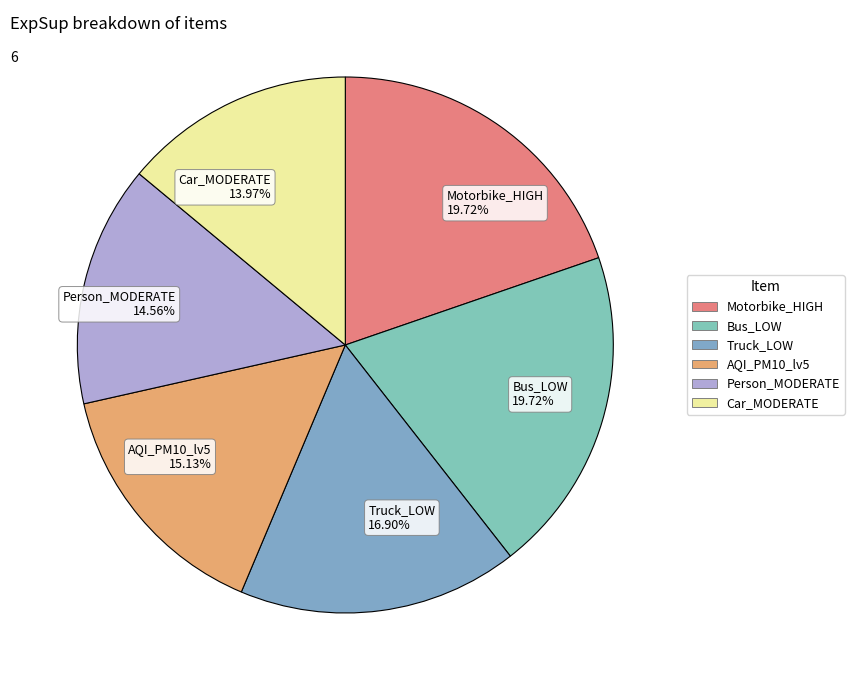

The AQI_PM10_lv5 slice represents 9% of the pie. True or false?

False